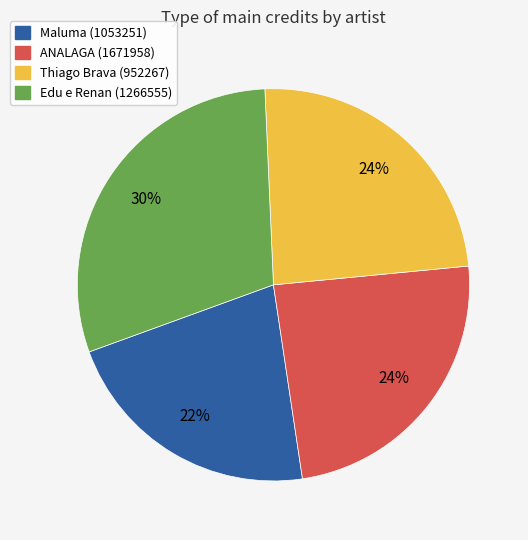

Does any single category account for the majority?

No